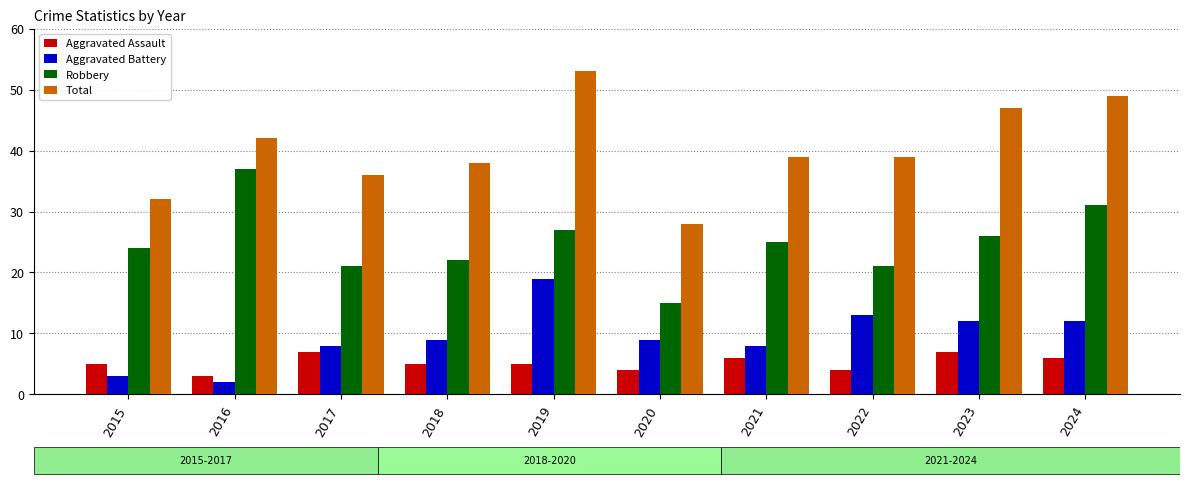

What is the difference between the maximum and minimum values in the Total series?

25